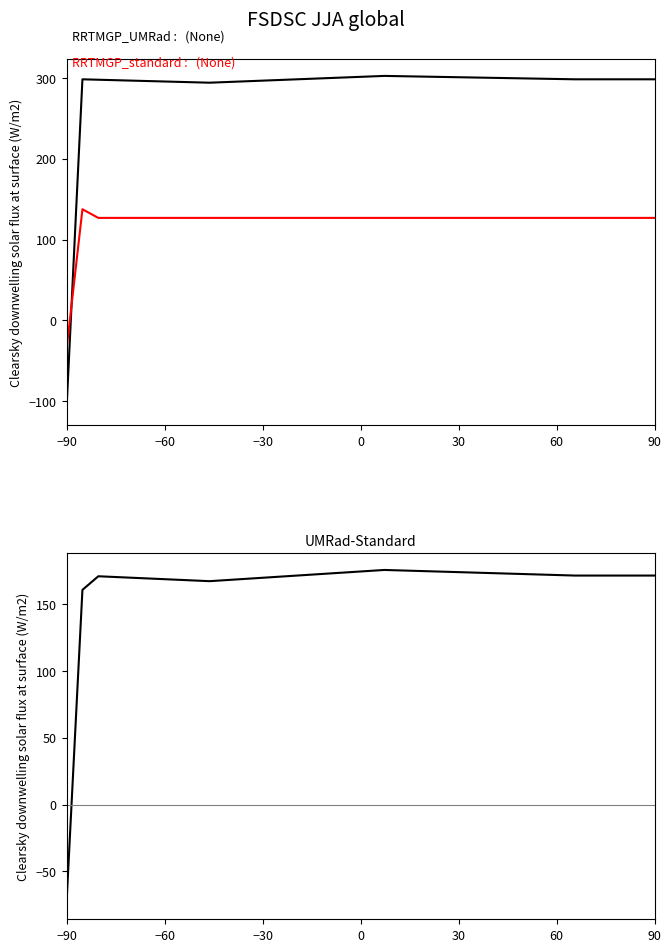

Does the chart display data point markers on the line(s)?

No